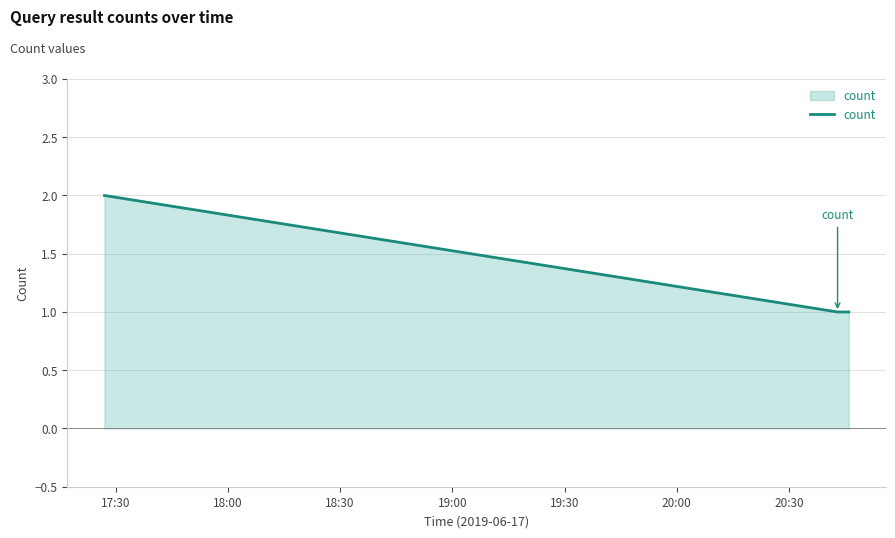

Does the chart have visible grid lines?

Yes